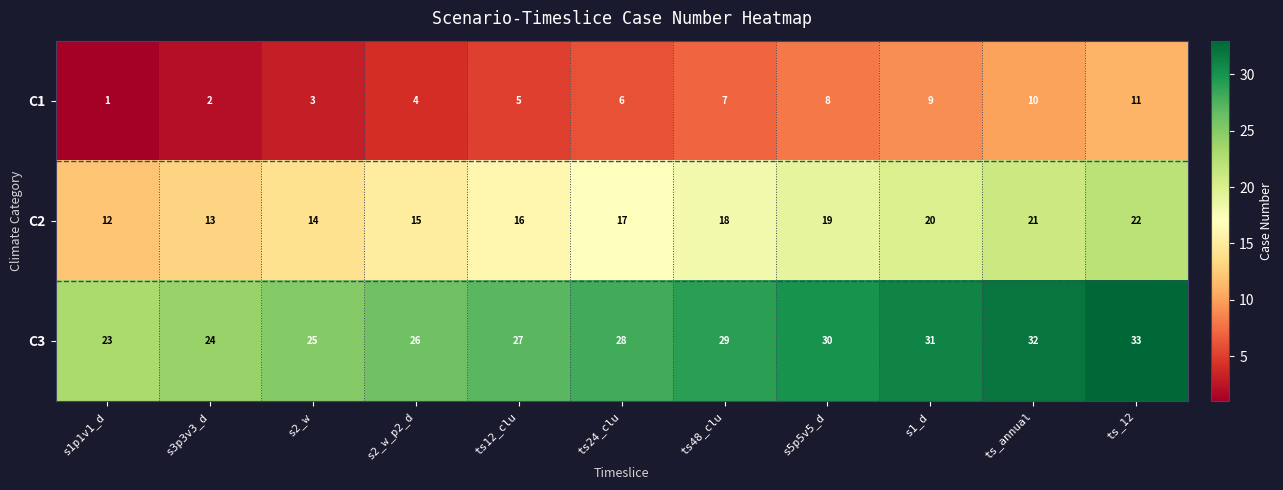

What is the total value across all series at ts24_clu?

51